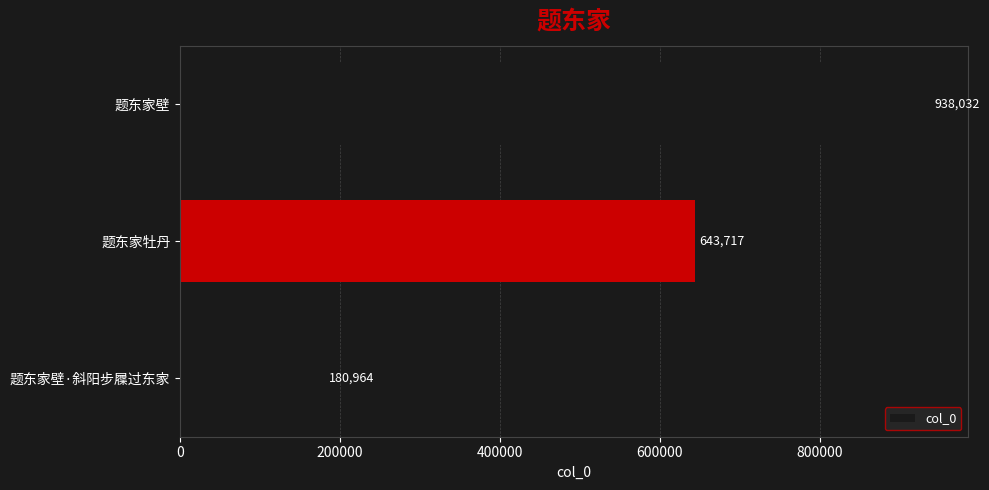

At which category does the chart reach its peak across all series?

题东家壁